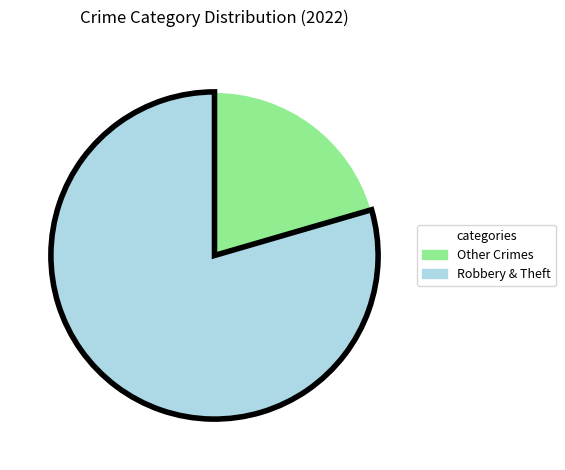

Does any single category account for the majority?

Yes